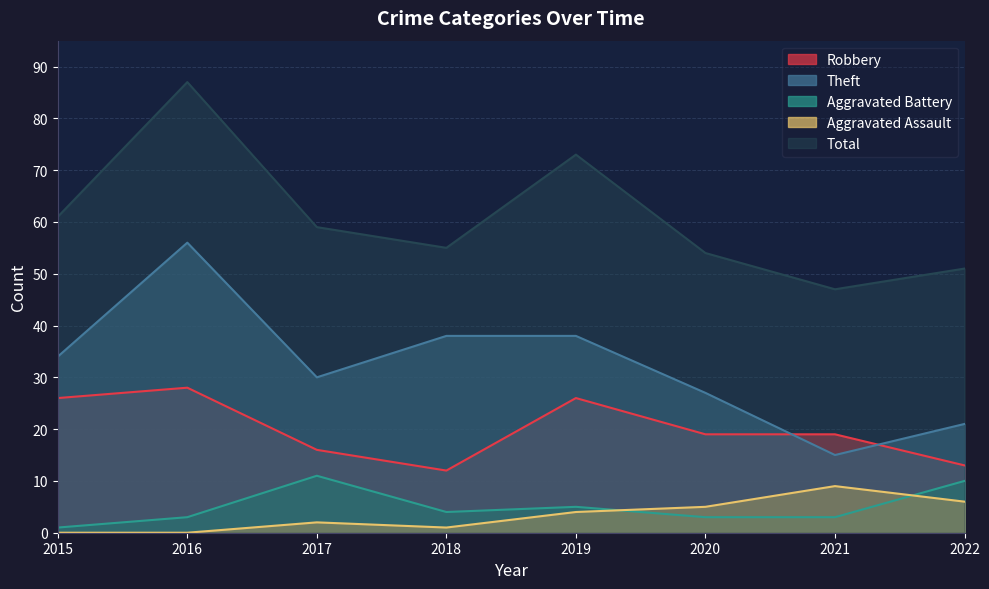

Does the chart have visible grid lines?

Yes